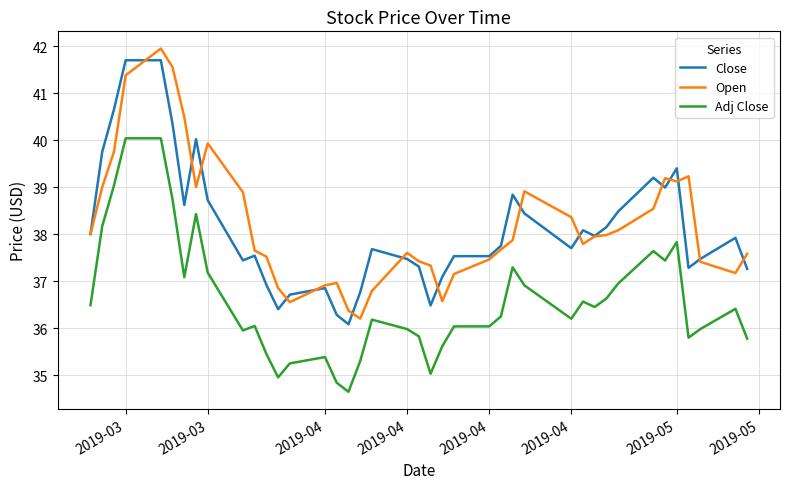

True or false: Adj Close and Close cross at least once.

False